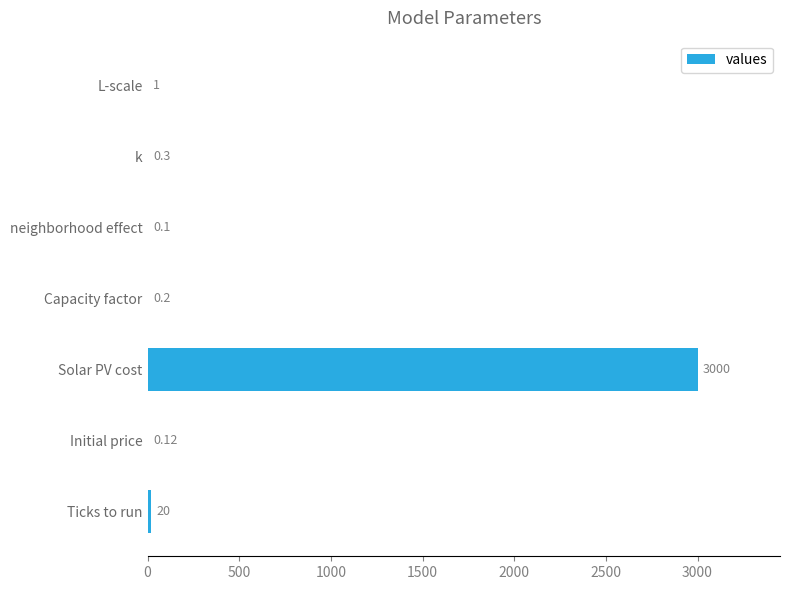

Which label corresponds to the largest value in the chart?

Solar PV cost